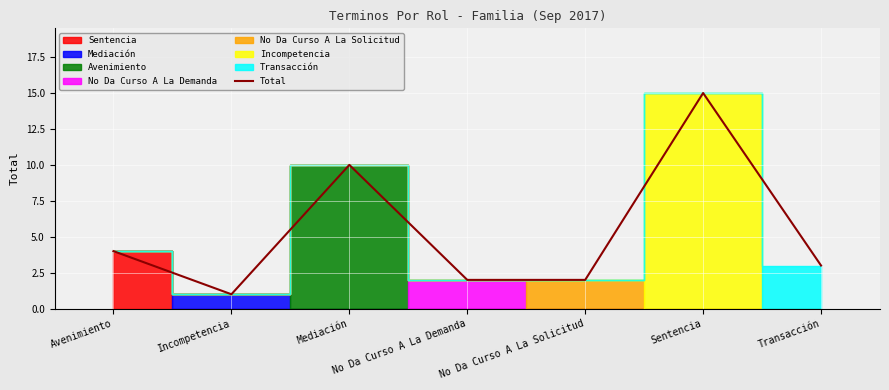

Approximately how many times larger is the value at No Da Curso A La Solicitud compared to No Da Curso A La Demanda?

1.0